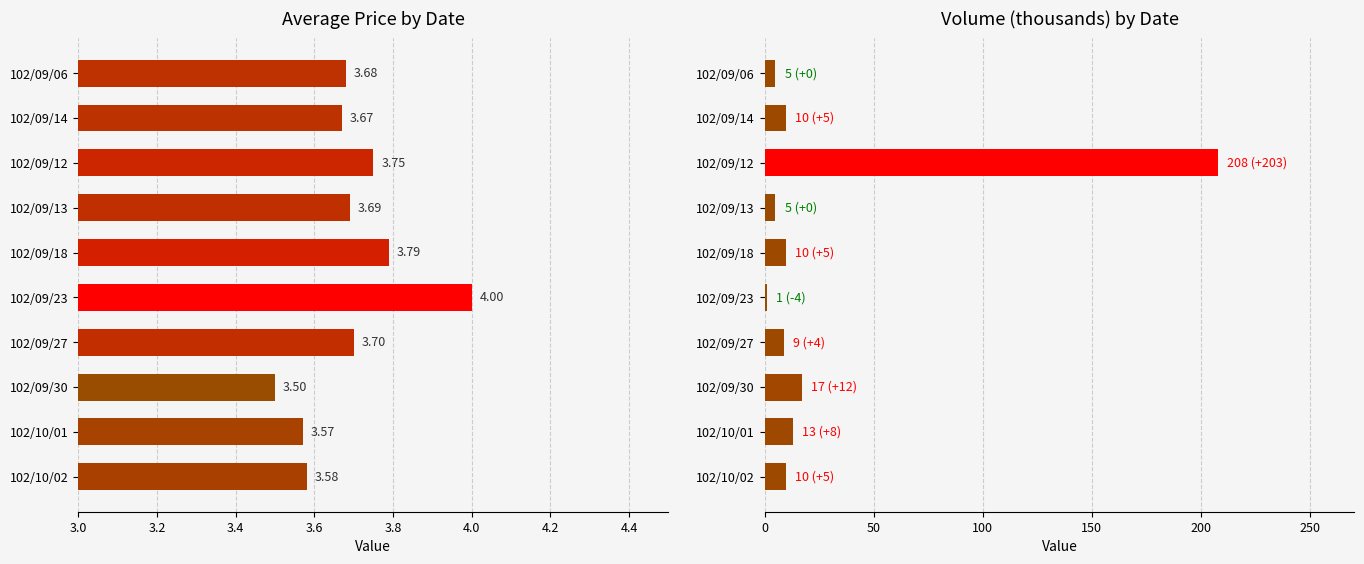

True or false: avg_price has a value of 0.9 at 102/09/06.

False